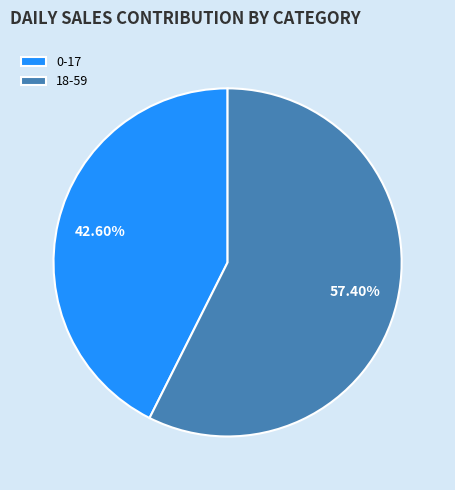

Between 0-17 and 18-59, which is larger?

18-59